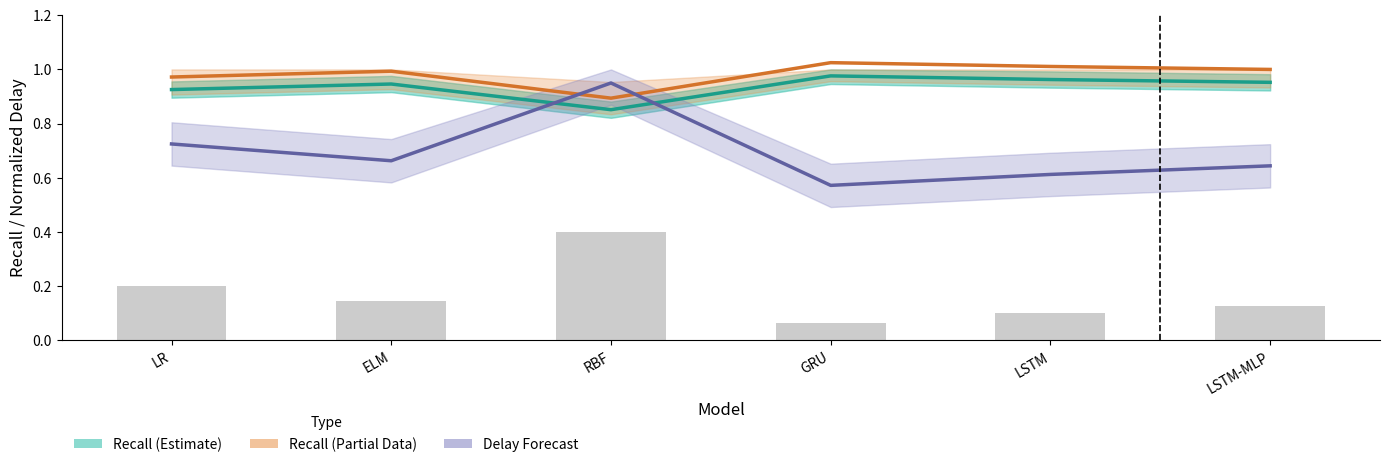

What is the difference between the maximum and minimum values in the Recall series?

0.1